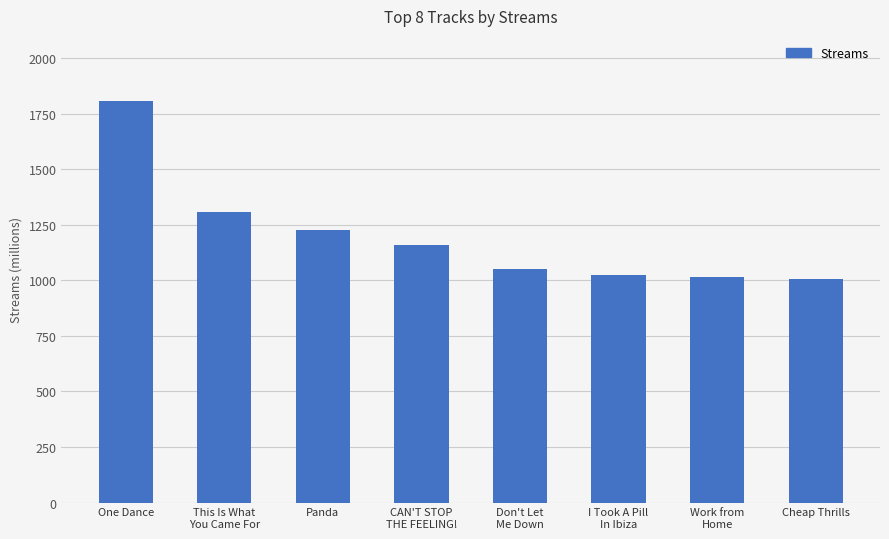

What is the sum of the values at CAN'T STOP
THE FEELING! and Work from
Home?

2170